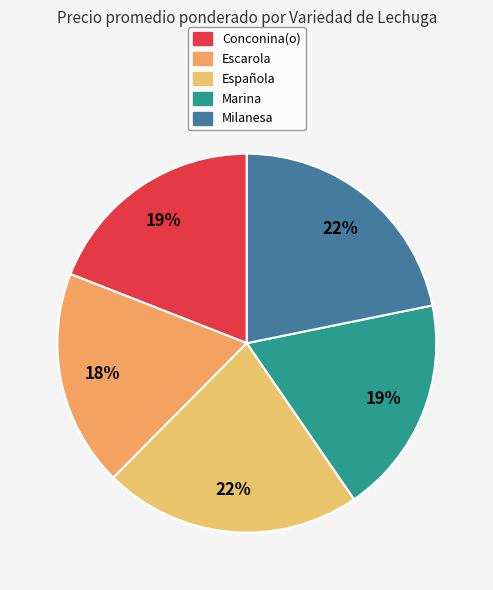

Is there any slice that represents more than half of the pie?

No